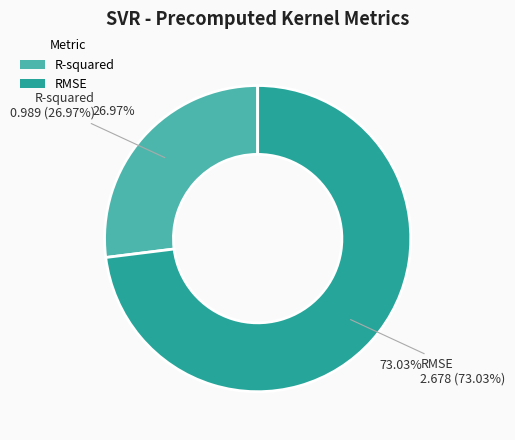

Do RMSE and R-squared together represent more than half of the pie?

Yes